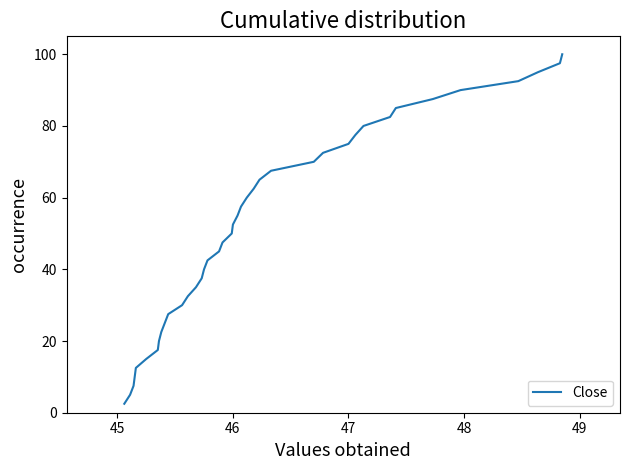

What is the difference between the second highest and minimum values?

95.0